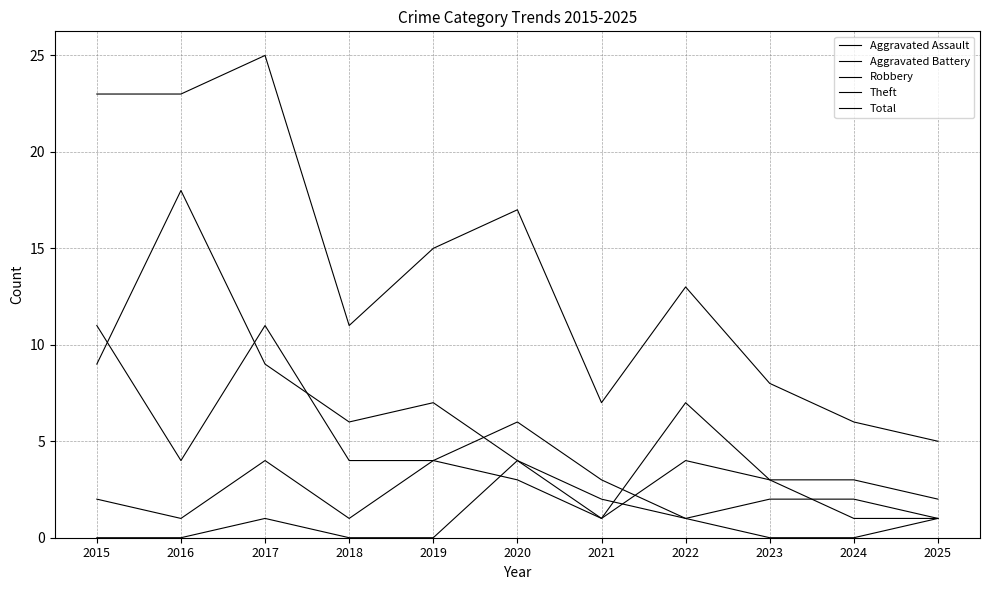

True or false: Aggravated Battery has more than 2 interior local peaks.

True